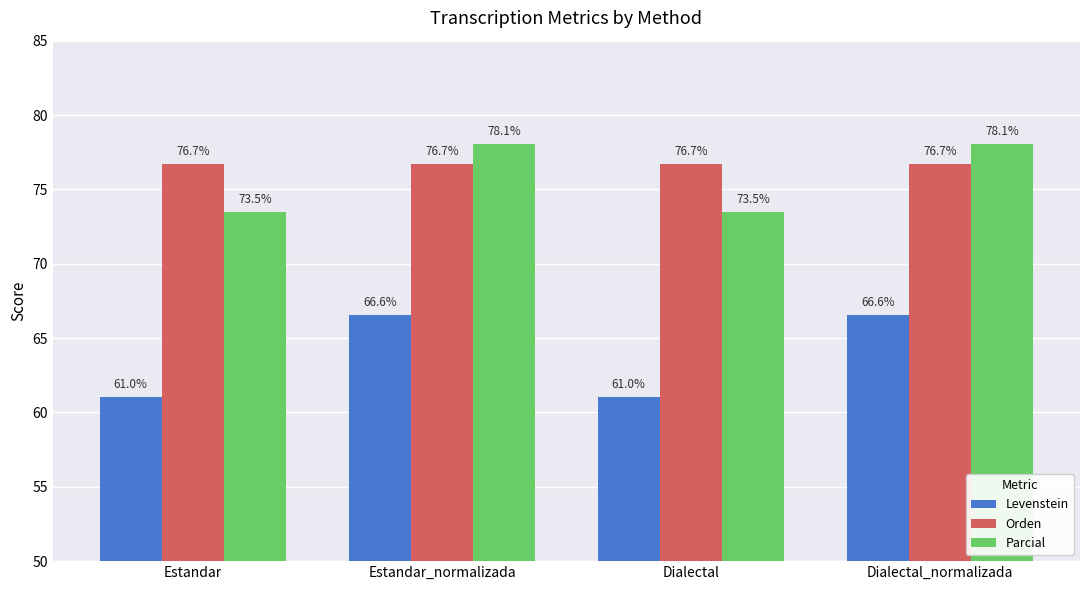

What is the greatest value displayed?

78.1